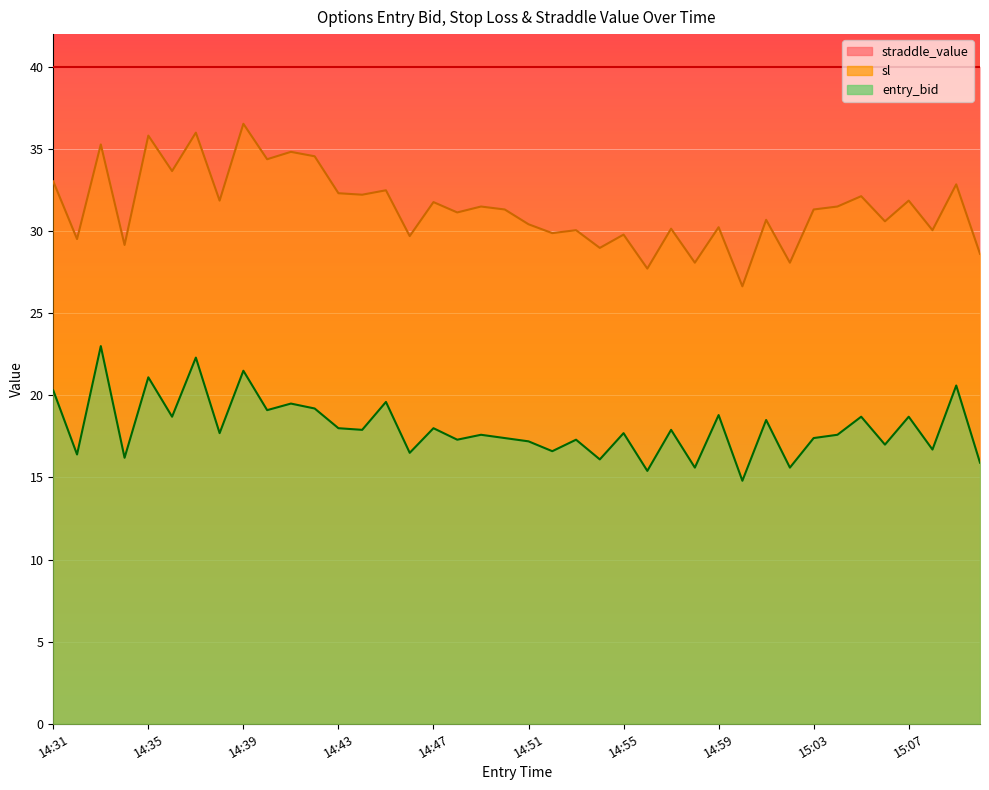

Where is the first local maximum for entry_bid?

14:33